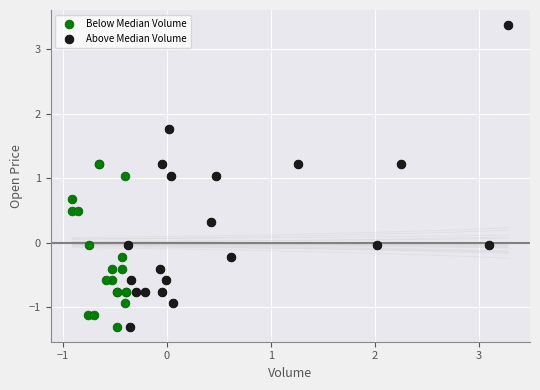

Which series has the largest Y range (max minus min)?

Above Median Volume